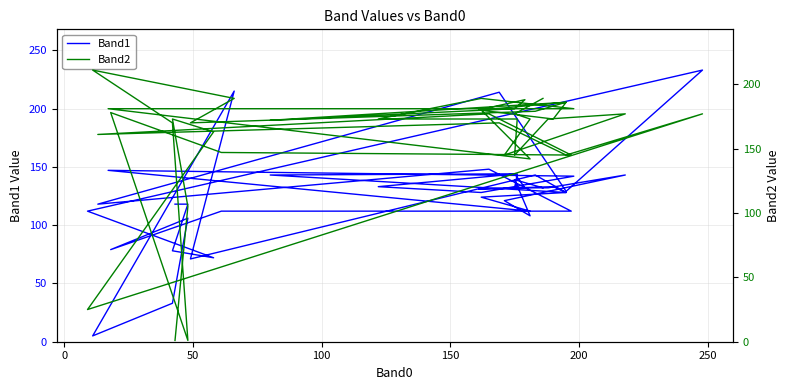

Reading left to right, transcribe all the data shown in this chart.

Band1: 118	118	78	72	112	233	129	214	118	148	112	112	79	106	33	5	215	71	143	128	143	144	132	131	133	128	124	112	147	142	128	133	144	132	132	143	121	108	139	132
Band2: 1	105	173	163	25	177	145	170	161	177	145	147	178	1	170	211	189	170	179	186	172	181	188	180	173	186	180	142	181	181	189	173	173	145	173	177	145	173	177	189